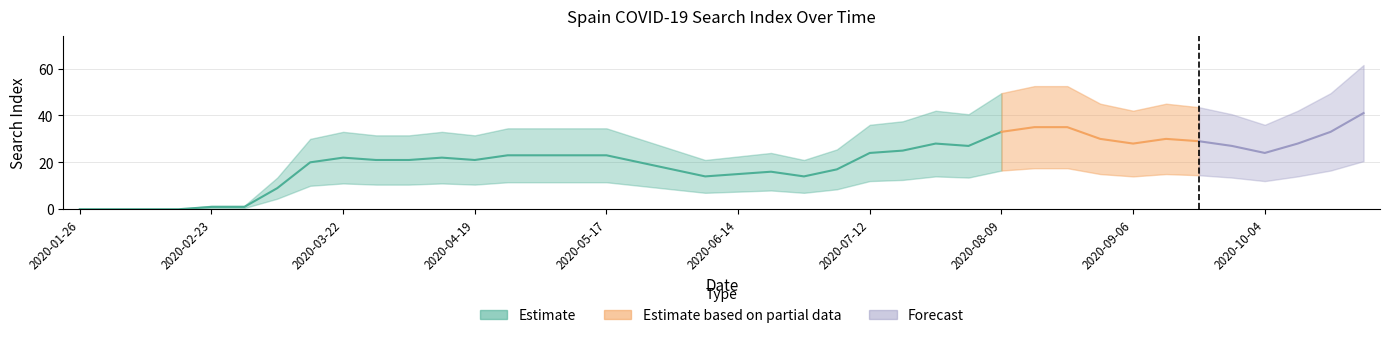

What position from the right is 2020-05-10?

25